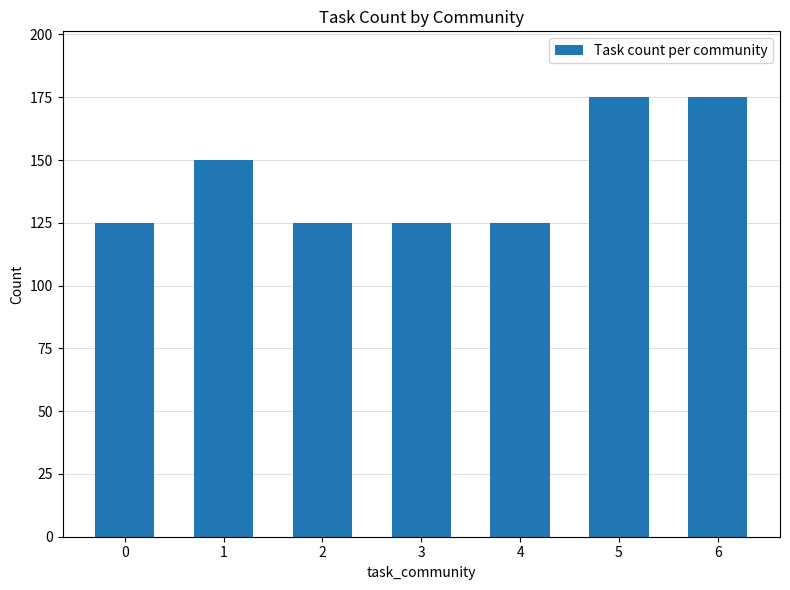

What is the ratio of the value at 6 to the value at 4?

1.4